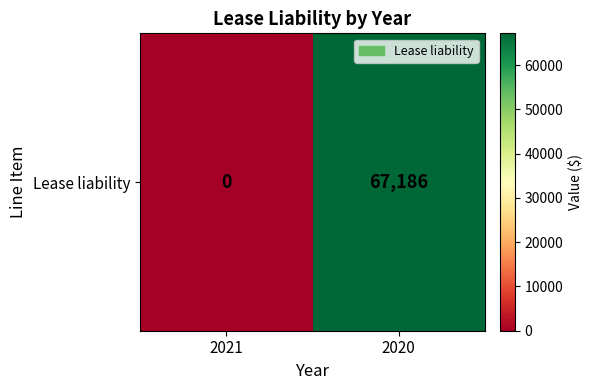

Count the values in the range 0 to 67186.

2